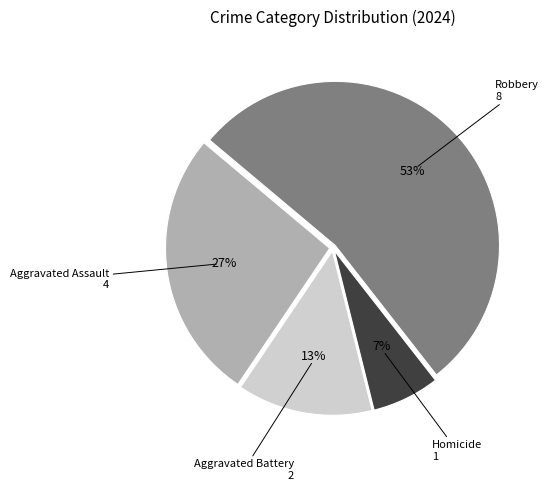

Is there any slice that represents more than half of the pie?

Yes